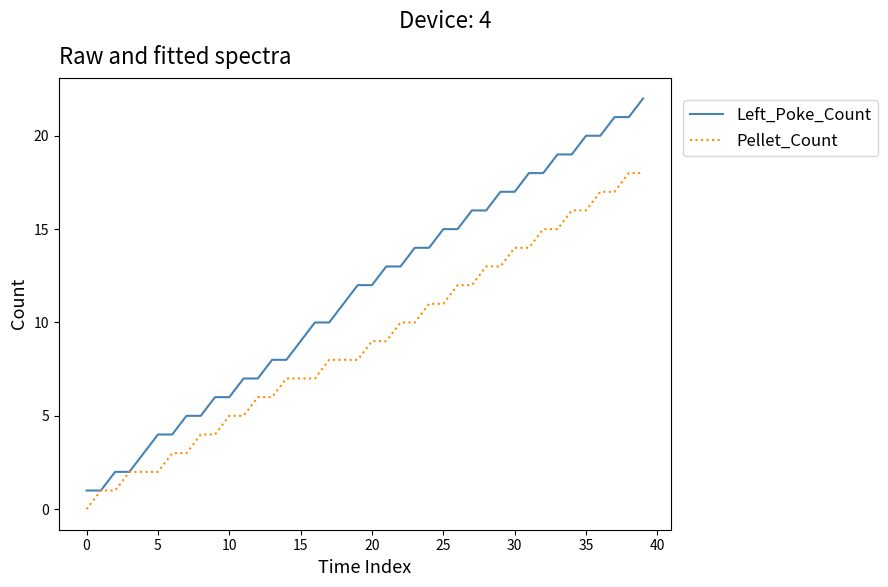

Reading right to left, list all the values displayed in this chart.

Left_Poke_Count: 22	21	21	20	20	19	19	18	18	17	17	16	16	15	15	14	14	13	13	12	12	11	10	10	9	8	8	7	7	6	6	5	5	4	4	3	2	2	1	1
Pellet_Count: 18	18	17	17	16	16	15	15	14	14	13	13	12	12	11	11	10	10	9	9	8	8	8	7	7	7	6	6	5	5	4	4	3	3	2	2	2	1	1	0